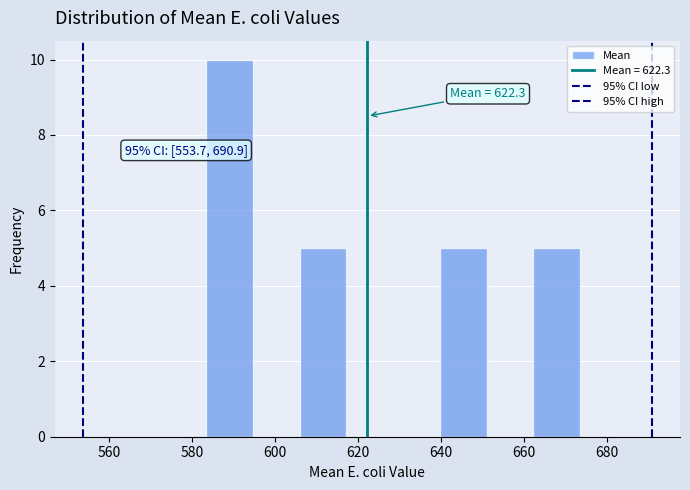

Over which range of the x-axis is the bar tallest?

584 to 594